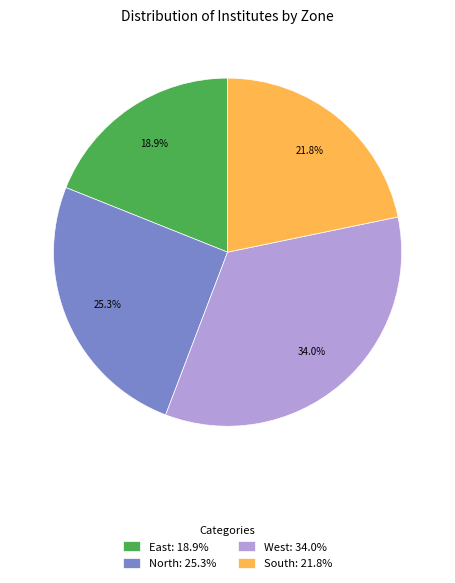

Does East account for over 50% of the chart?

No